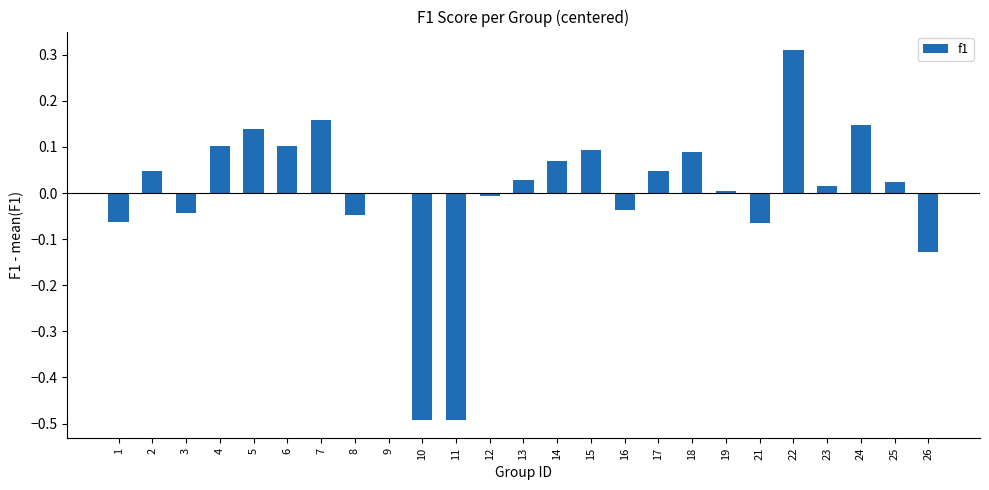

Which has a higher value, 24 or 26?

24